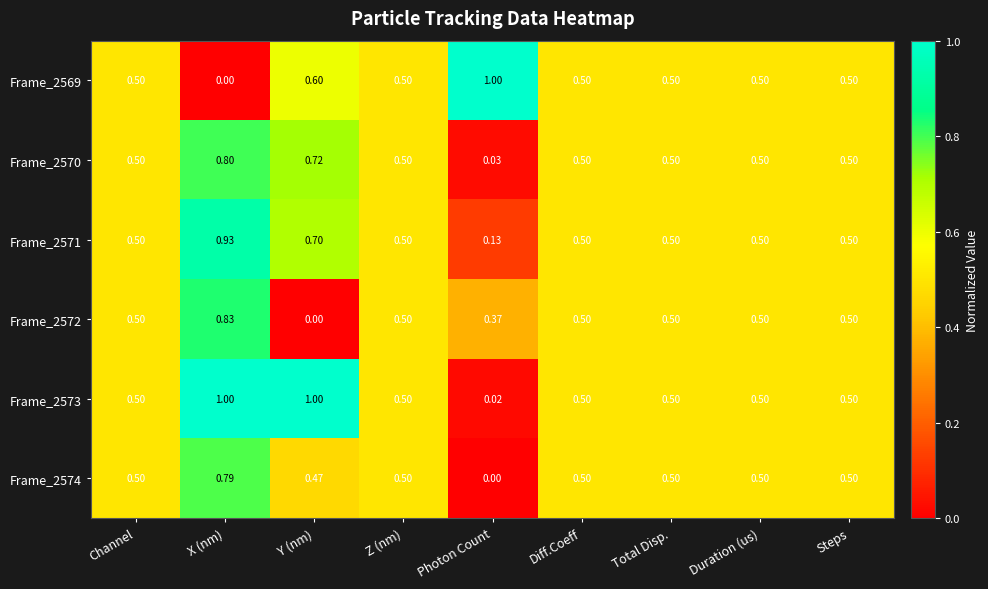

Is the value of Frame_2571 at Y (nm) greater than the value of Frame_2569 at Duration (us)?

Yes